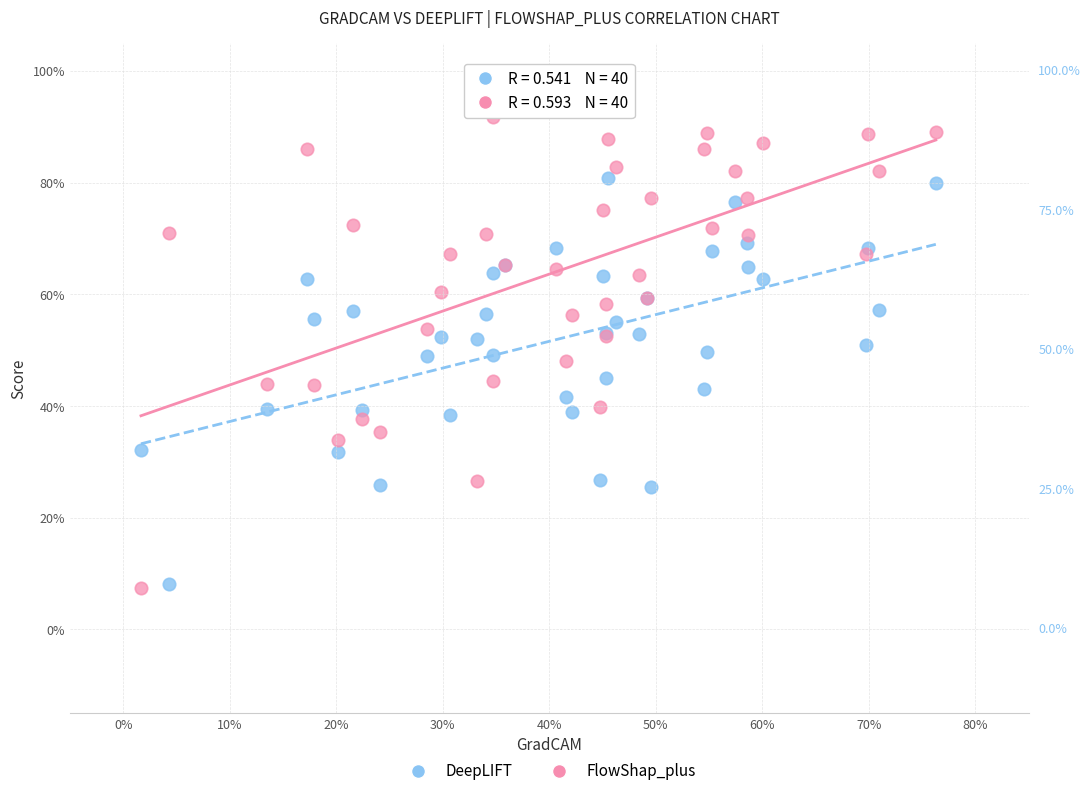

Which series has the largest Y range (max minus min)?

FlowShap_plus